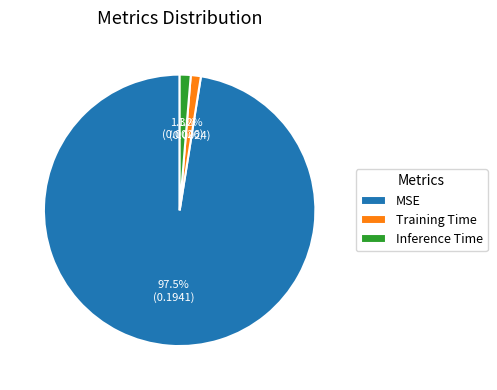

To the nearest percent, what is the average slice percentage?

33%